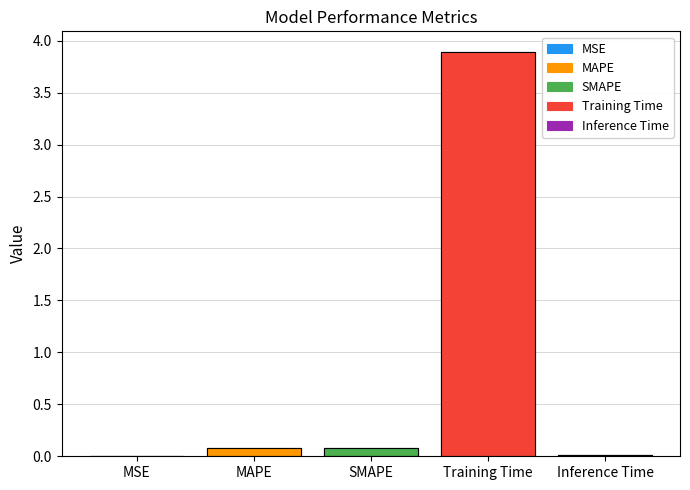

Reading left to right, list all the values displayed in this chart.

MSE=0.0	MAPE=0.1	SMAPE=0.1	Training Time=3.9	Inference Time=0.0